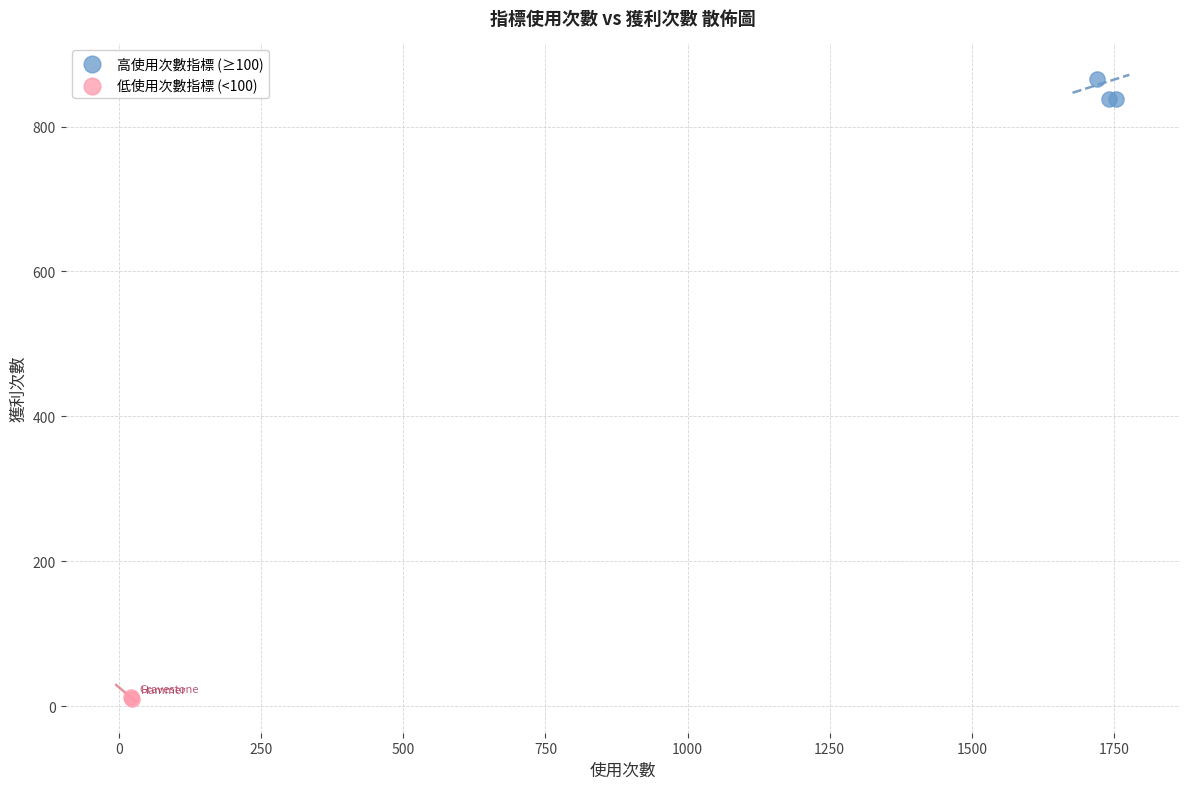

Which series reaches the minimum Y coordinate?

低使用次數指標 (<100)